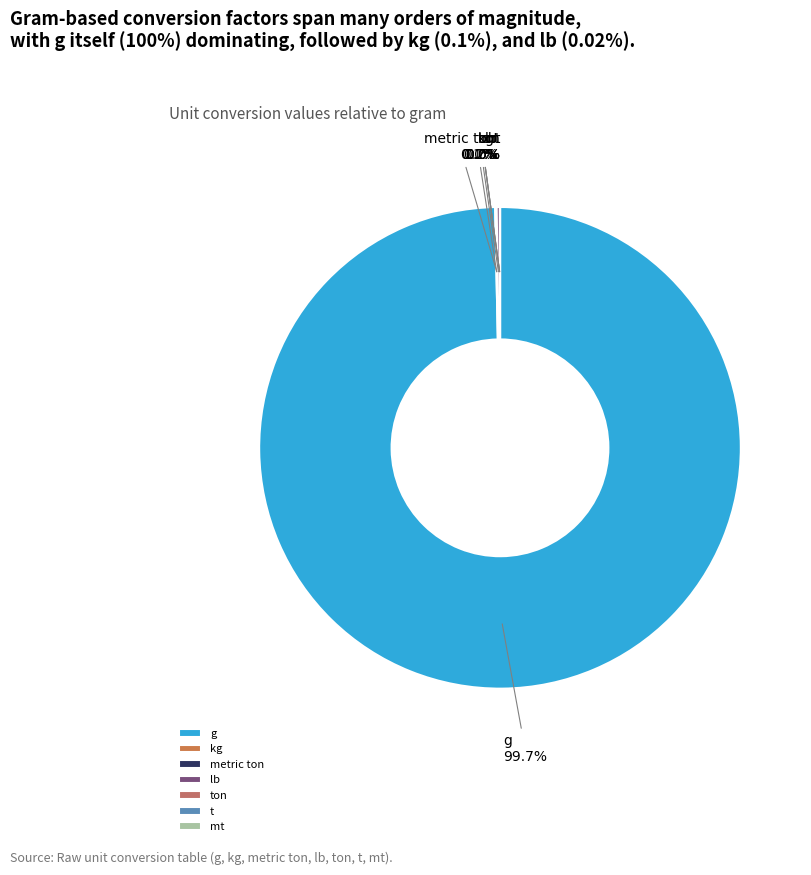

What is the largest slice in the pie chart?

g